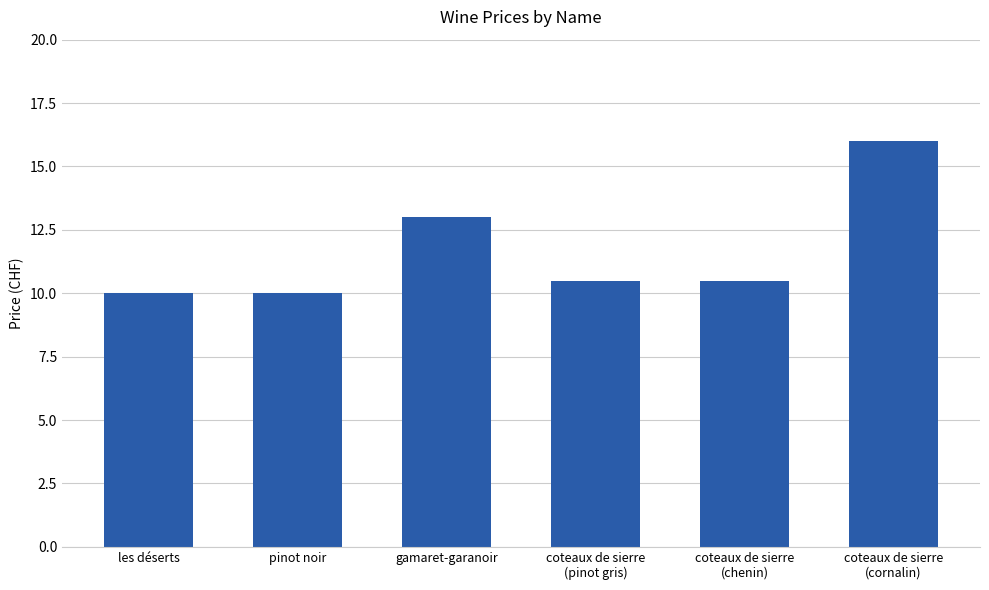

How many distinct data groups are displayed?

1